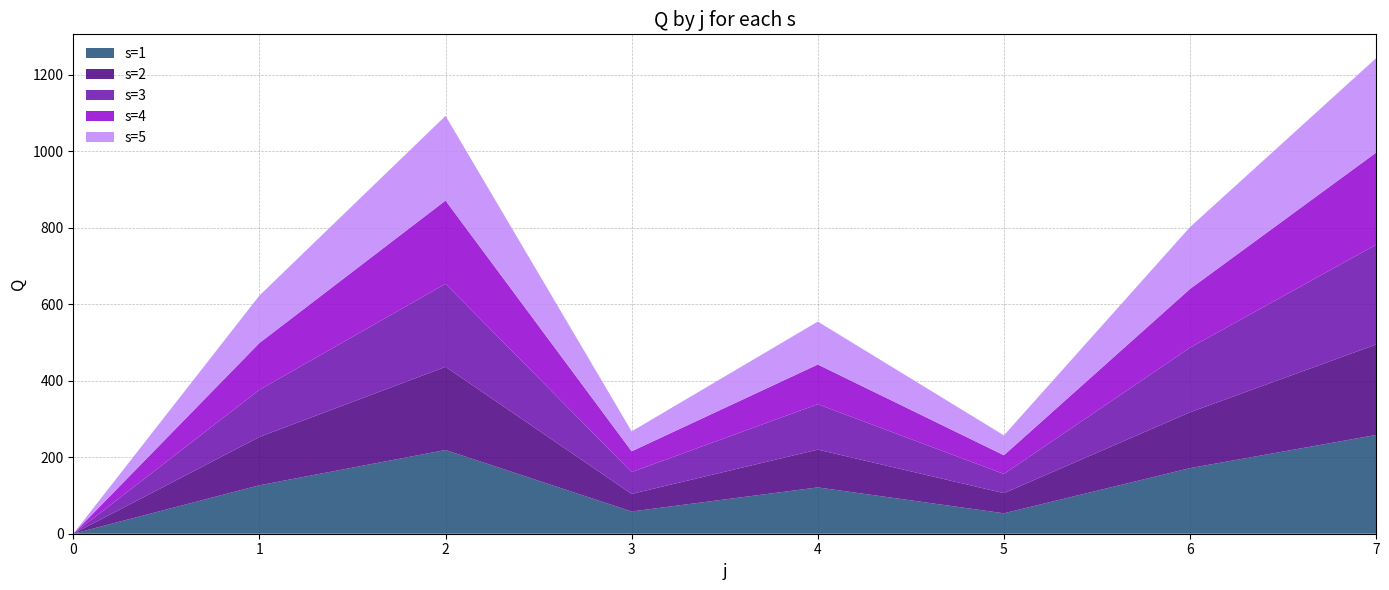

Reading left to right, what are all the values shown in this chart?

s=1: 0=0.0	1=126.6	2=218.8	3=58.1	4=121.0	5=53.4	6=171.4	7=258.1
s=2: 0=0.0	1=126.2	2=217.4	3=45.9	4=98.8	5=52.7	6=146.0	7=236.4
s=3: 0=0.0	1=123.2	2=217.0	3=57.0	4=118.6	5=50.0	6=168.9	7=260.8
s=4: 0=0.0	1=122.3	2=217.5	3=54.3	4=103.7	5=48.9	6=153.4	7=240.7
s=5: 0=0.0	1=124.1	2=221.4	3=52.1	4=112.2	5=52.0	6=161.7	7=246.8